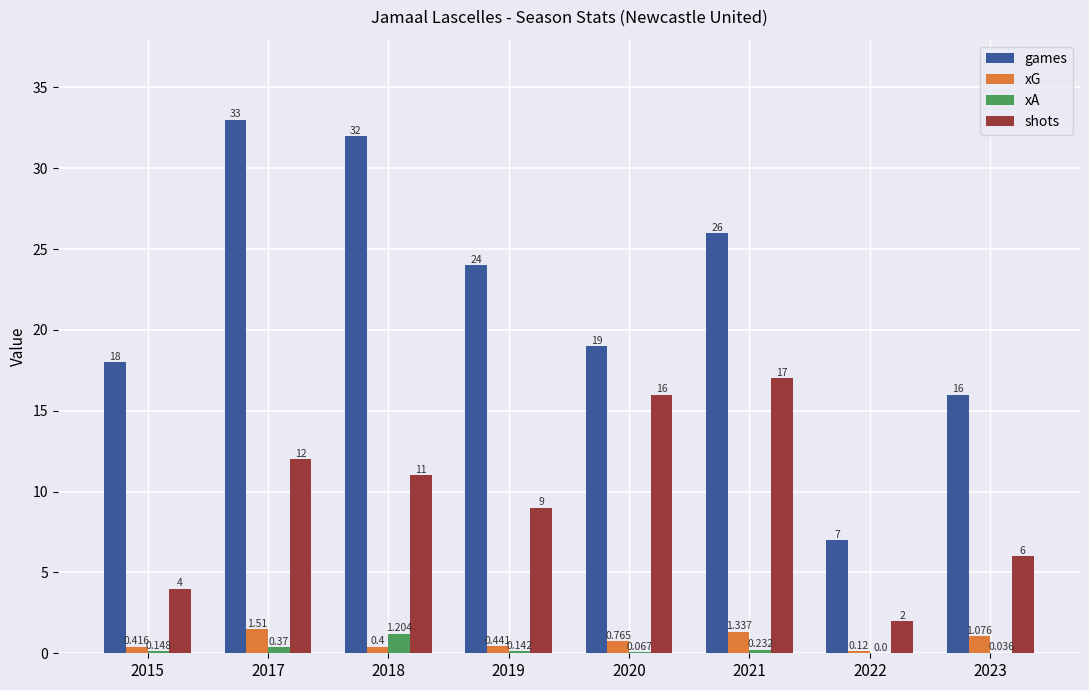

At which category is the sum across all series the highest?

2017